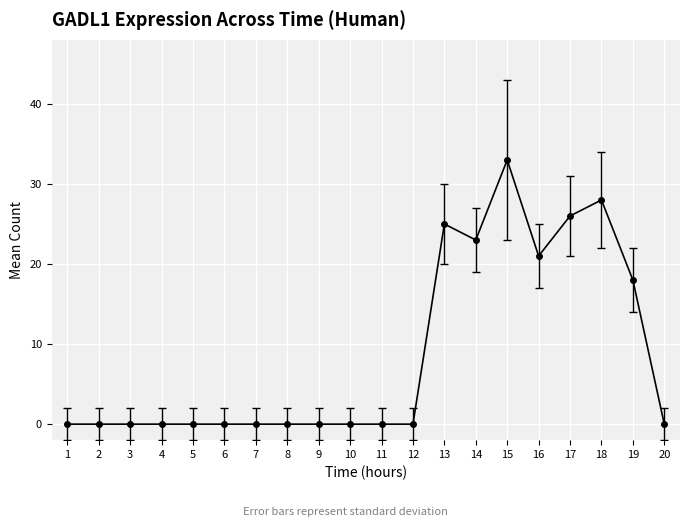

Reading left to right, list all the values displayed in this chart.

1=0	2=0	3=0	4=0	5=0	6=0	7=0	8=0	9=0	10=0	11=0	12=0	13=25	14=23	15=33	16=21	17=26	18=28	19=18	20=0